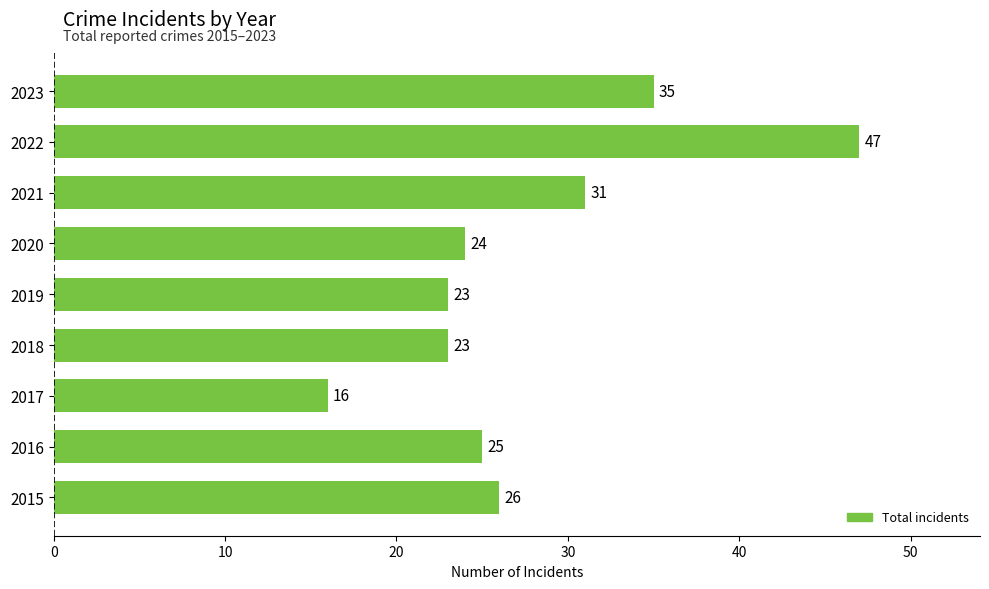

Between 2020 and 2016, which is larger?

2016